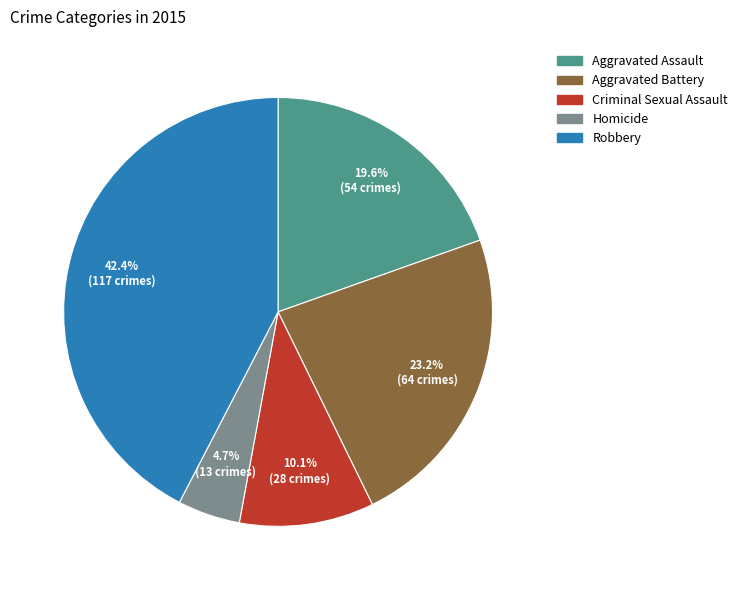

Which category has the biggest portion of the pie?

Robbery